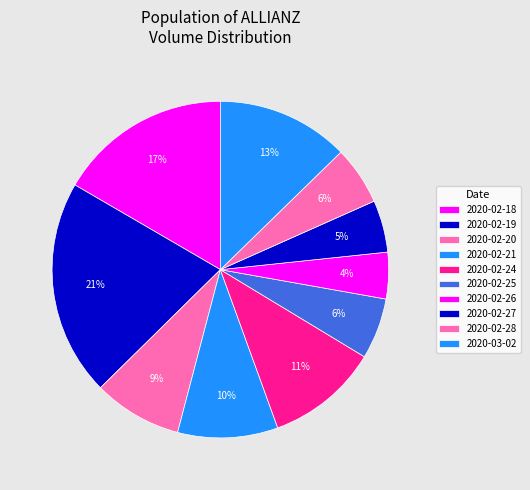

Count the number of slices in the pie.

10